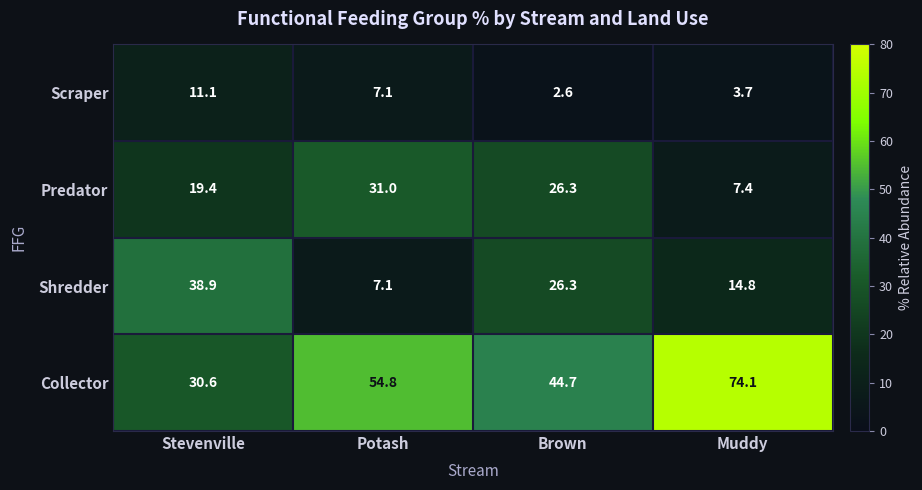

What is the sum of all Predator values?

84.1